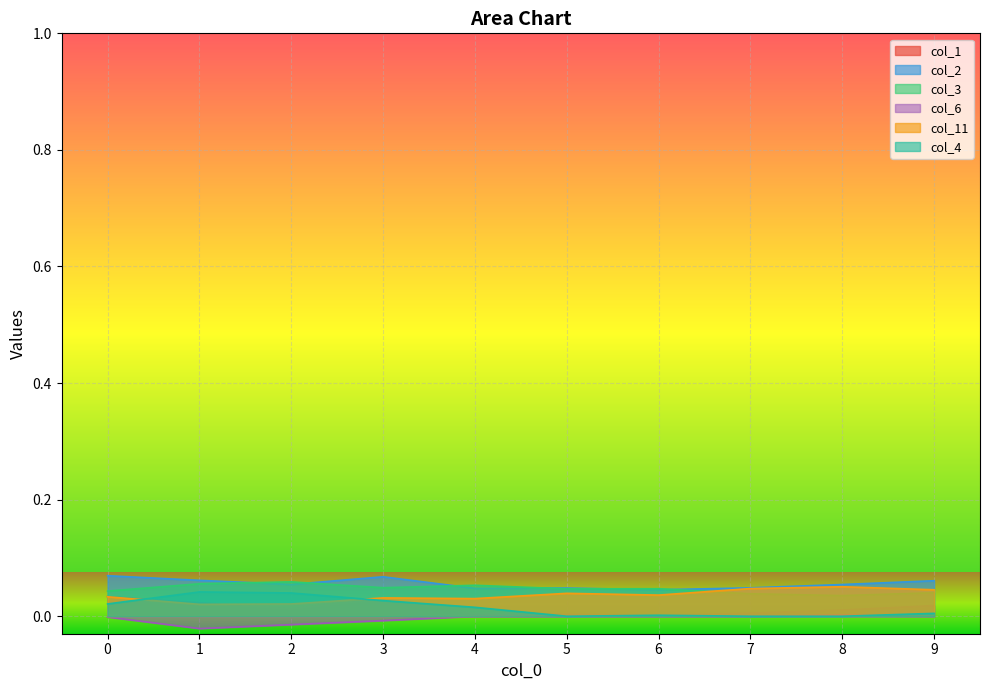

What are all the series names shown in the legend?

col_1, col_2, col_3, col_6, col_11, col_4